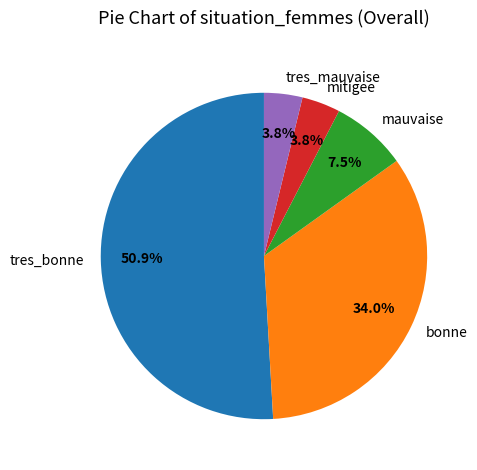

To the nearest percent, what is the combined percentage of bonne and mitigee?

38%